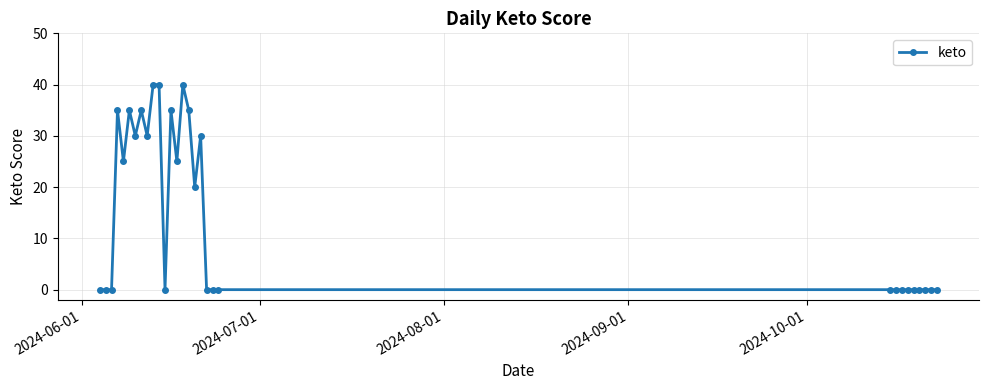

How many lines are shown in the chart?

1